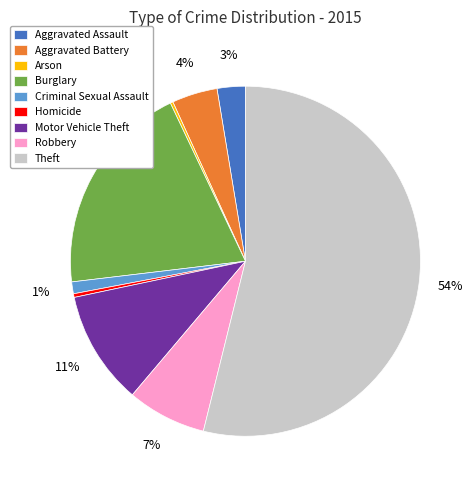

Which slice is the largest?

Theft